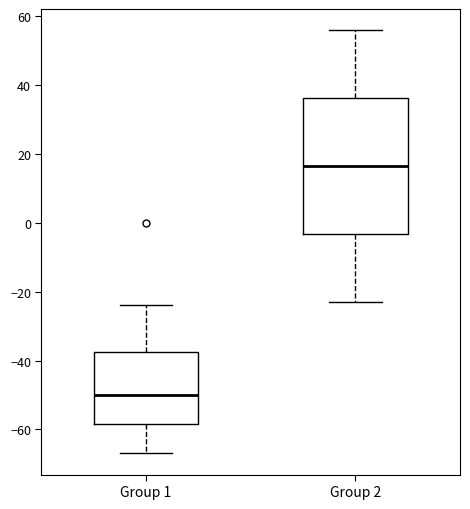

Reading left to right, transcribe this box plot: for each box, give where its median line is, the range the box spans, and where its two whiskers end, as read against the y-axis. The values are not printed on the chart, so give them approximately, as read against the axis.

Group 1: median -50, box -58 to -38, whiskers -66 to -24
Group 2: median 16, box -4 to 36, whiskers -22 to 56